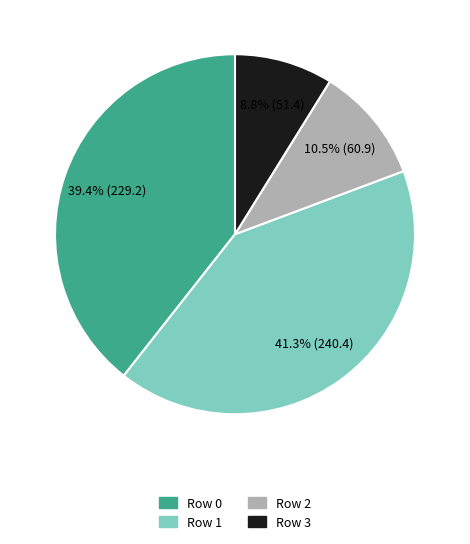

Is there a majority slice in this chart?

No